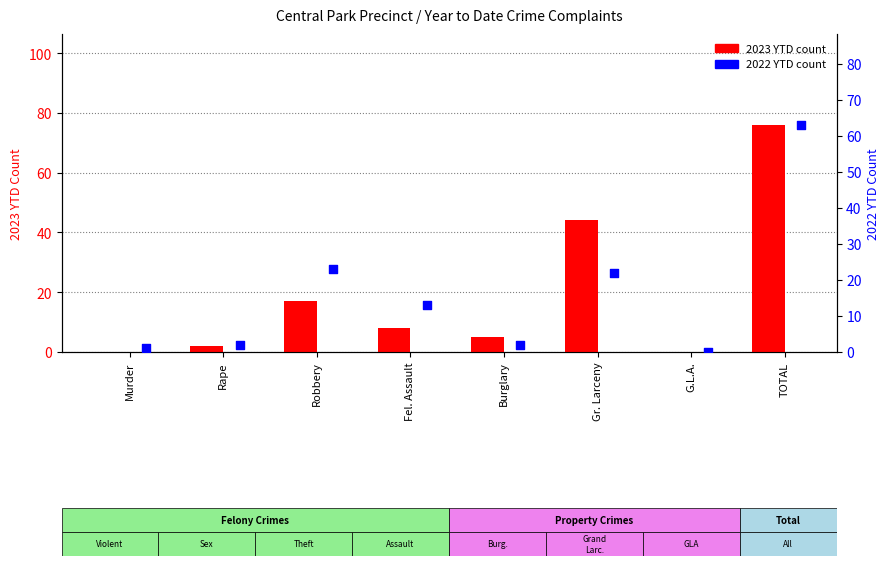

Is the value of 2022 YTD at Murder greater than the value of 2023 YTD at G.L.A.?

Yes